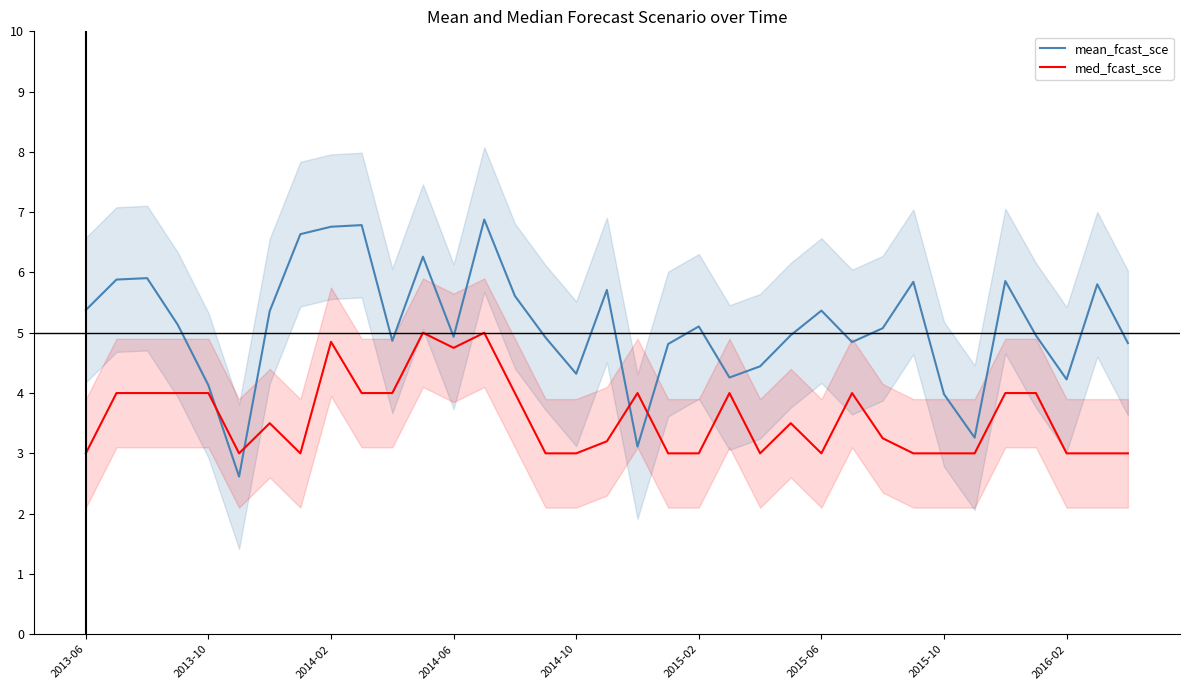

How many med_fcast_sce values are between 3 and 4?

31